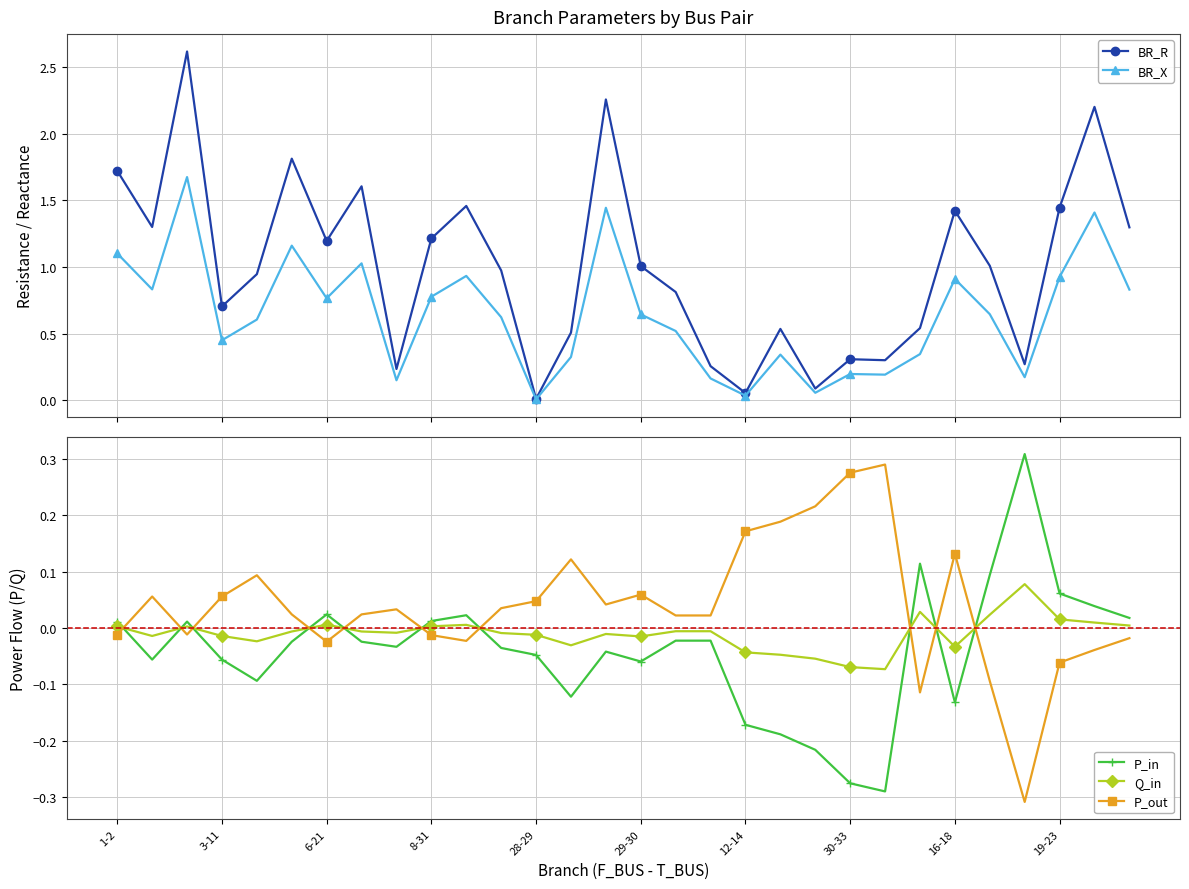

What position from the left is 16?

17